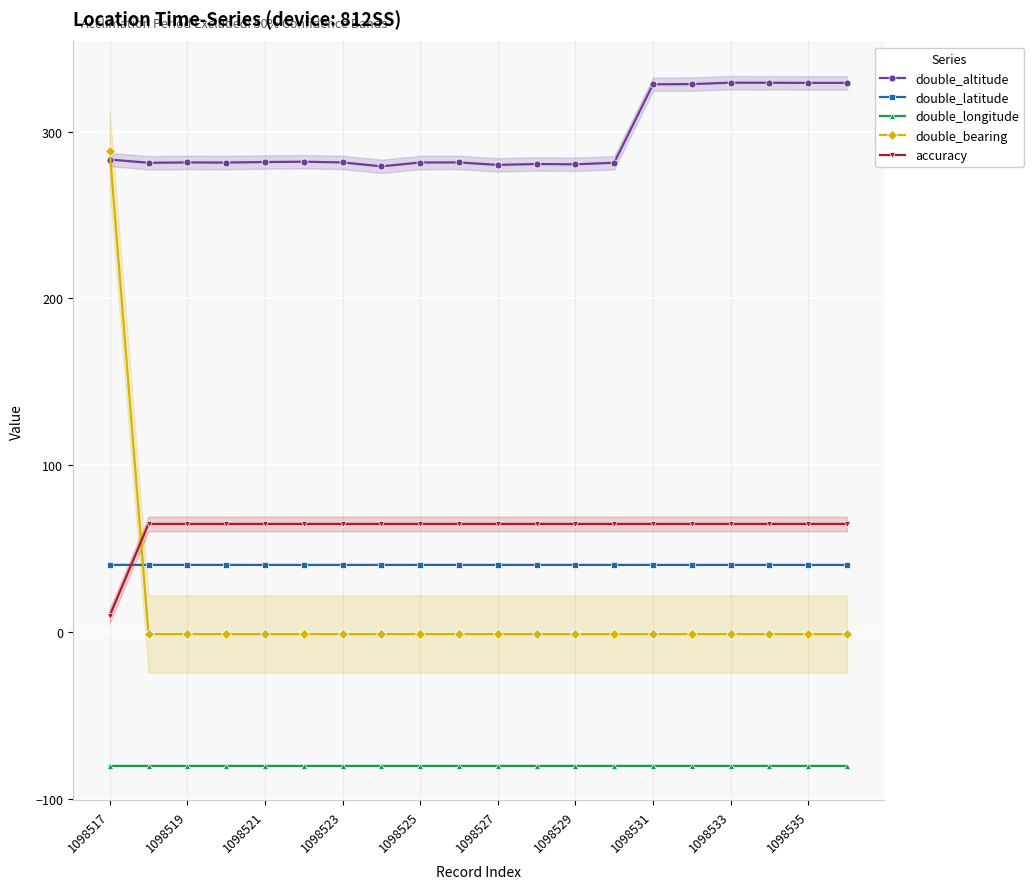

Reading left to right, transcribe all the data shown in this chart.

double_altitude: 283.2	281.3	281.5	281.4	281.7	281.9	281.5	279.1	281.4	281.5	280.0	280.6	280.4	281.3	328.3	328.4	329.3	329.2	329.1	329.1
double_latitude: 40.5	40.5	40.5	40.5	40.5	40.5	40.5	40.5	40.5	40.5	40.5	40.5	40.5	40.5	40.4	40.4	40.4	40.4	40.4	40.4
double_longitude: -79.9	-79.9	-79.9	-79.9	-79.9	-79.9	-79.9	-79.9	-79.9	-79.9	-79.9	-79.9	-79.9	-79.9	-79.9	-79.9	-79.9	-79.9	-79.9	-79.9
double_bearing: 288.6	-1.0	-1.0	-1.0	-1.0	-1.0	-1.0	-1.0	-1.0	-1.0	-1.0	-1.0	-1.0	-1.0	-1.0	-1.0	-1.0	-1.0	-1.0	-1.0
accuracy: 10.0	65.0	65.0	65.0	65.0	65.0	65.0	65.0	65.0	65.0	65.0	65.0	65.0	65.0	65.0	65.0	65.0	65.0	65.0	65.0